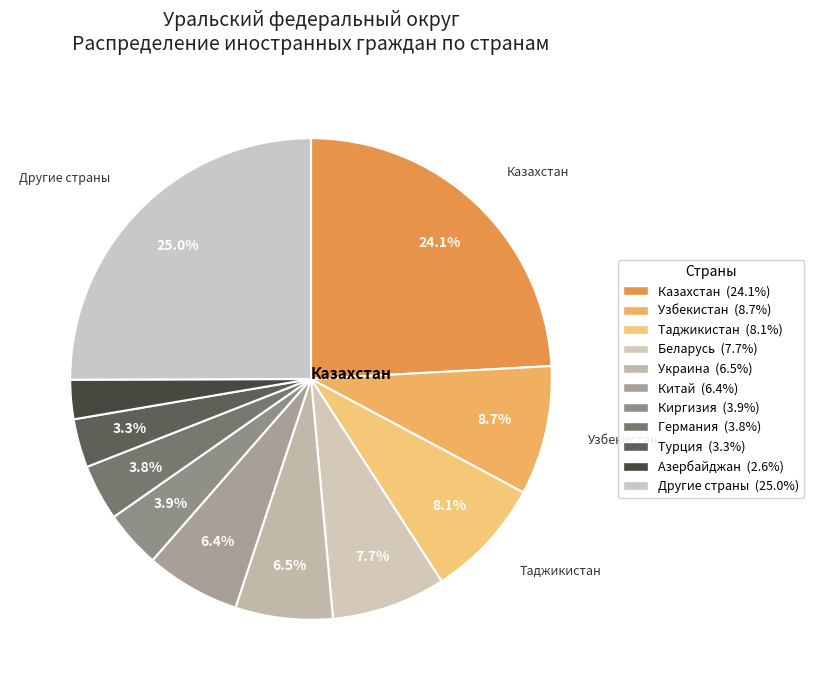

What percentage do Беларусь and Таджикистан together represent?

15.7%